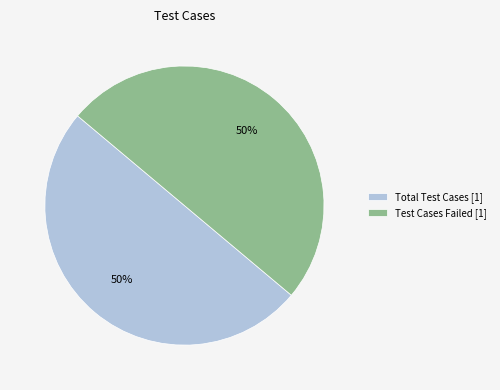

Is it true that Test Cases Failed [1] is 50% of the pie?

True